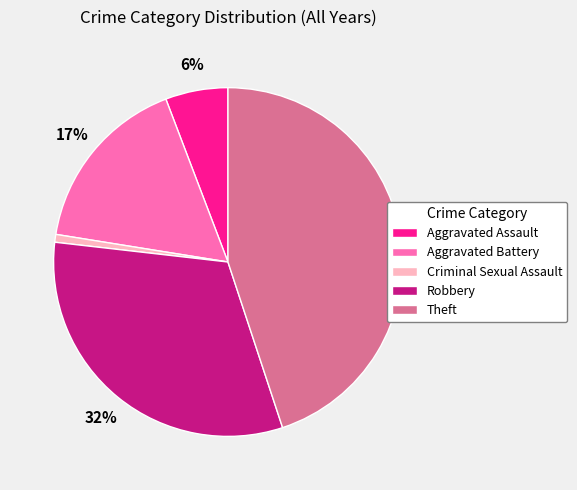

To the nearest percent, what is the average slice percentage?

20%